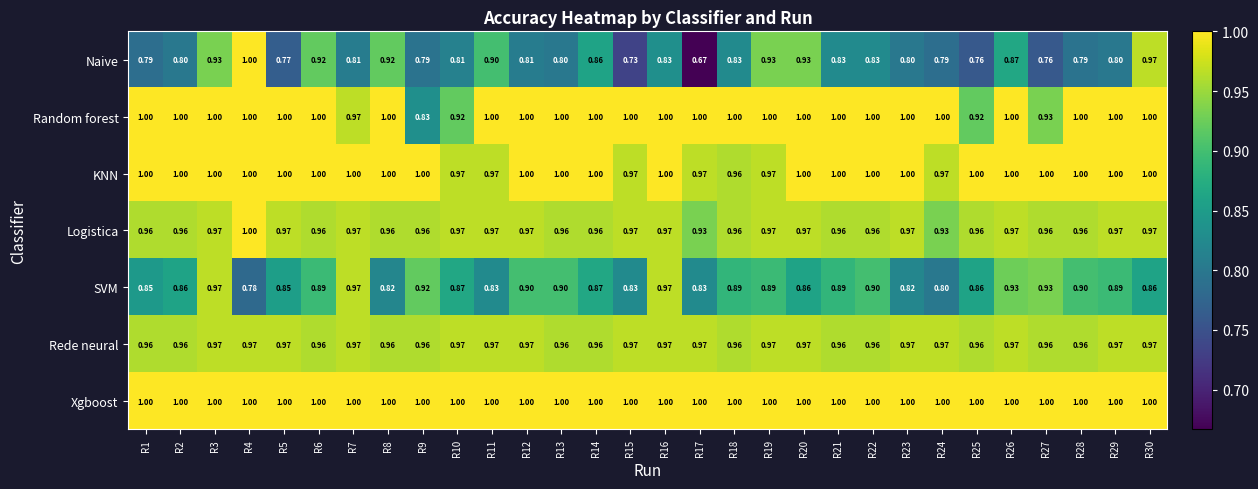

Which series has the largest range (max minus min)?

Naive